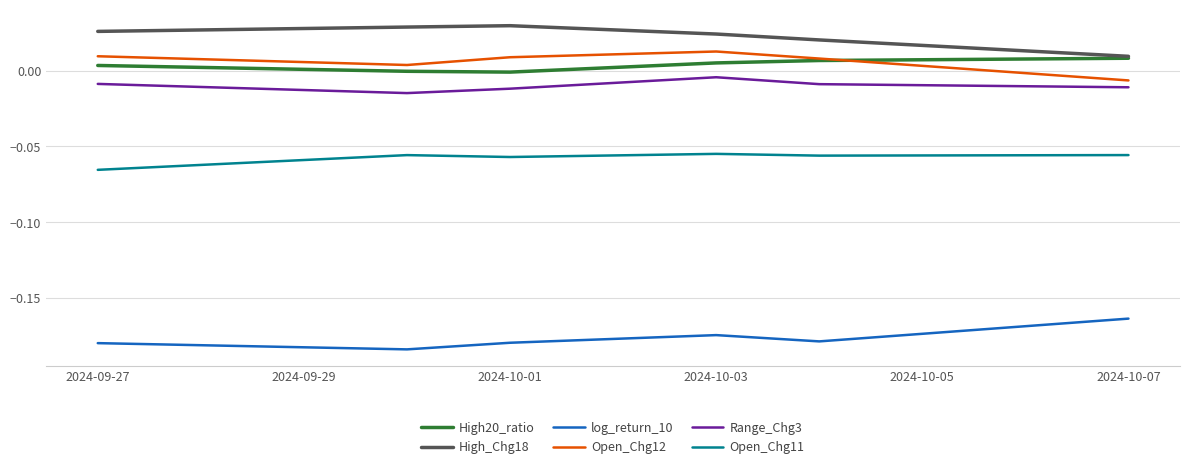

True or false: log_return_10 and Range_Chg3 cross at least once.

False